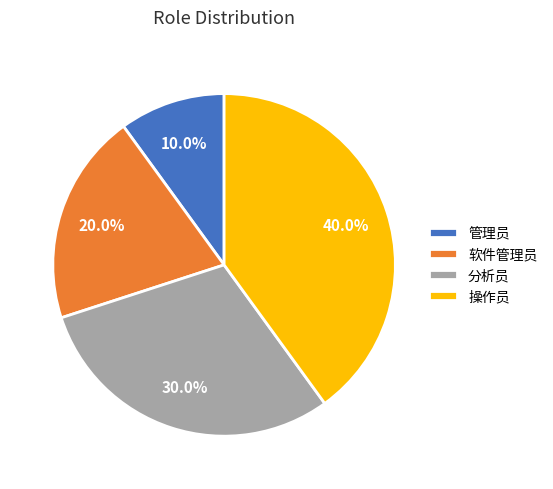

Between 操作员 and 管理员, which is larger?

操作员